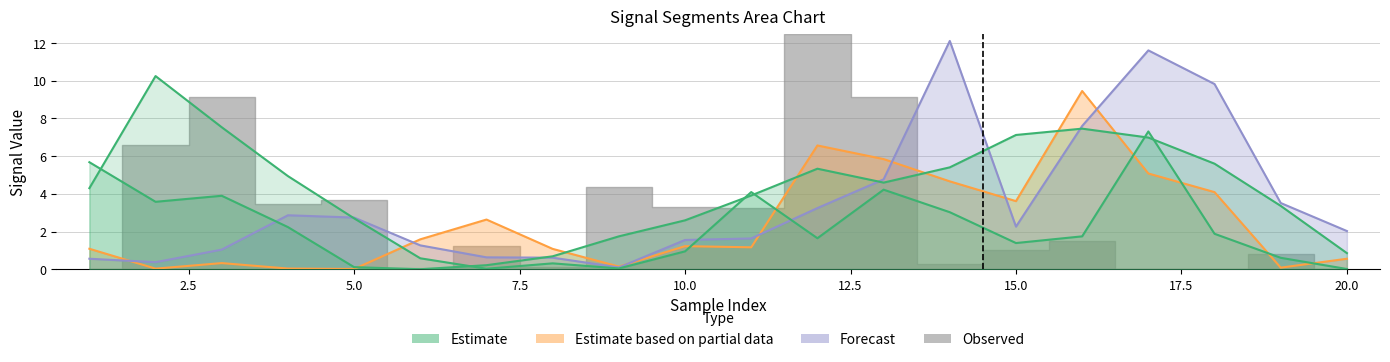

How many times do signal segment 2 and signal segment 4 cross each other?

3